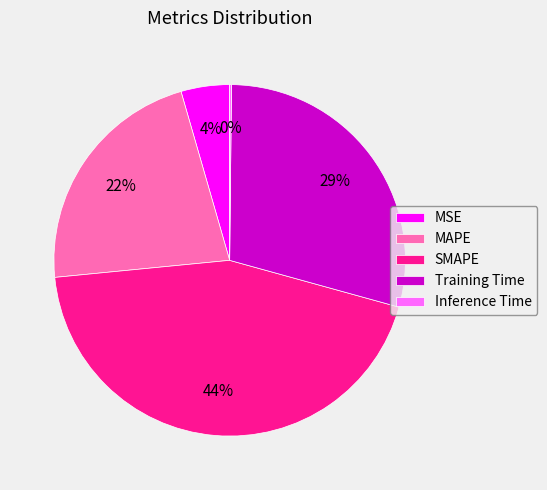

Does SMAPE represent more than half of the total?

No